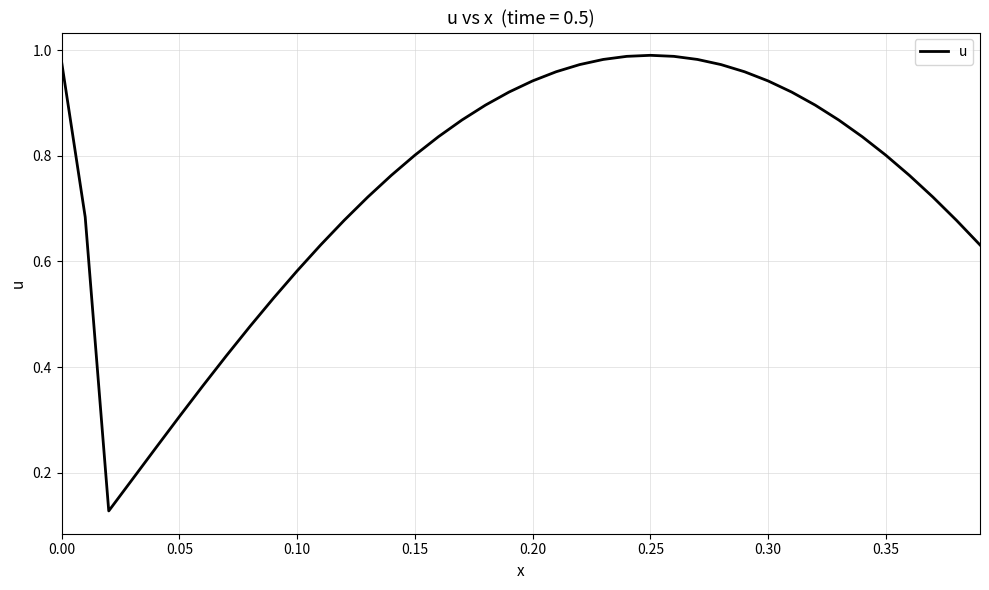

Does the chart have visible grid lines?

Yes